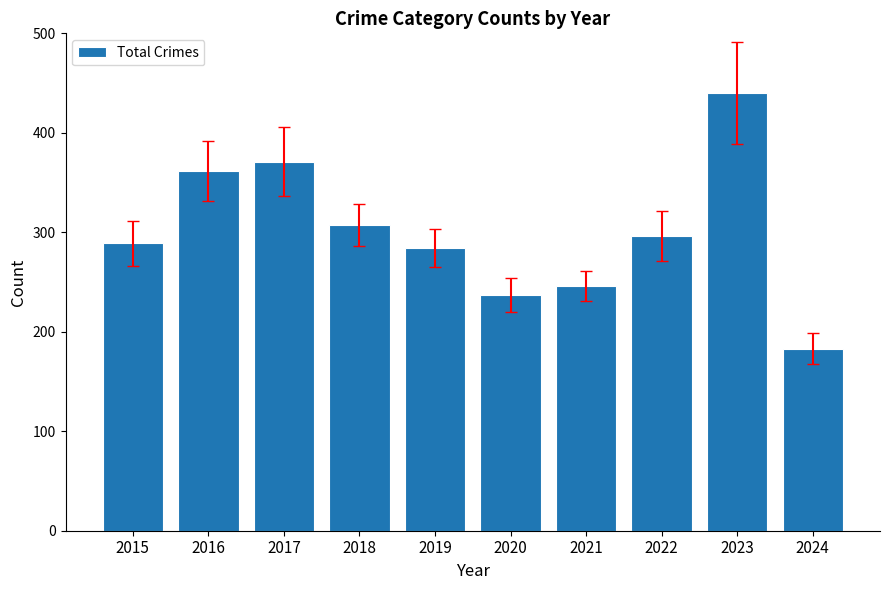

How many values are below 296?

5